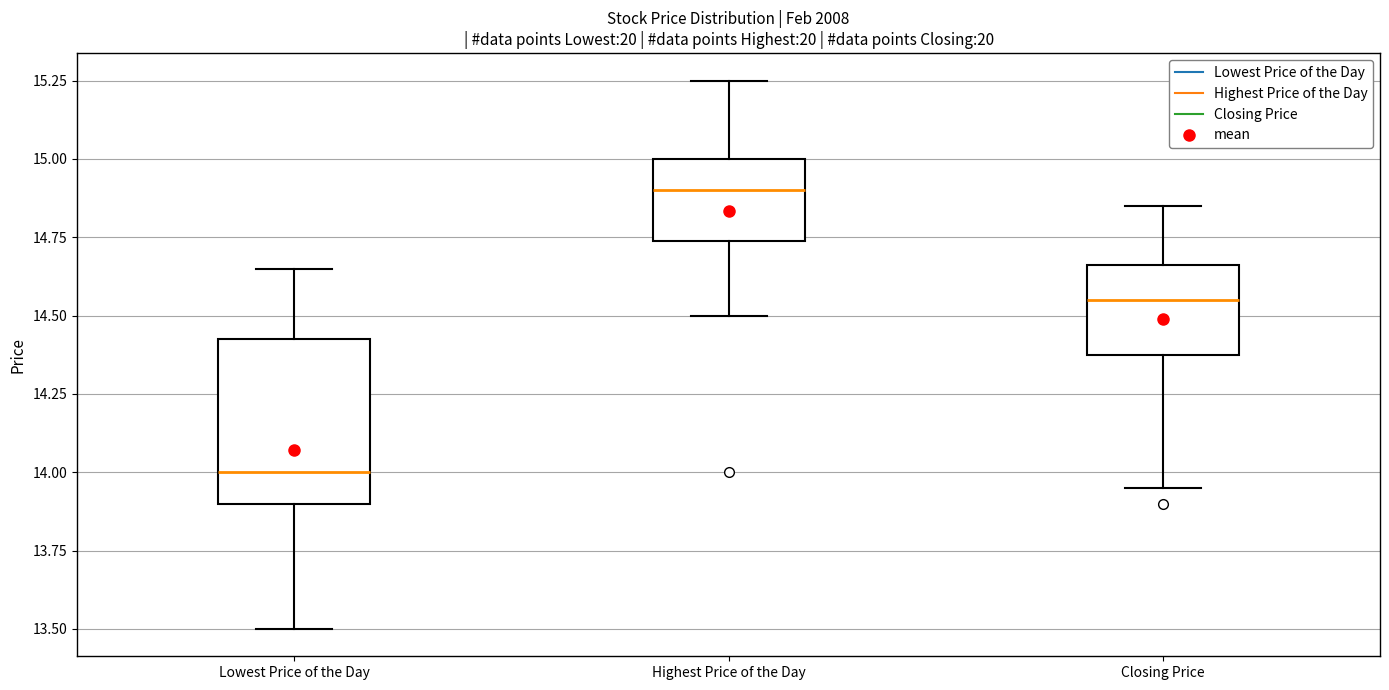

Which box has the highest median line?

Highest Price of the Day